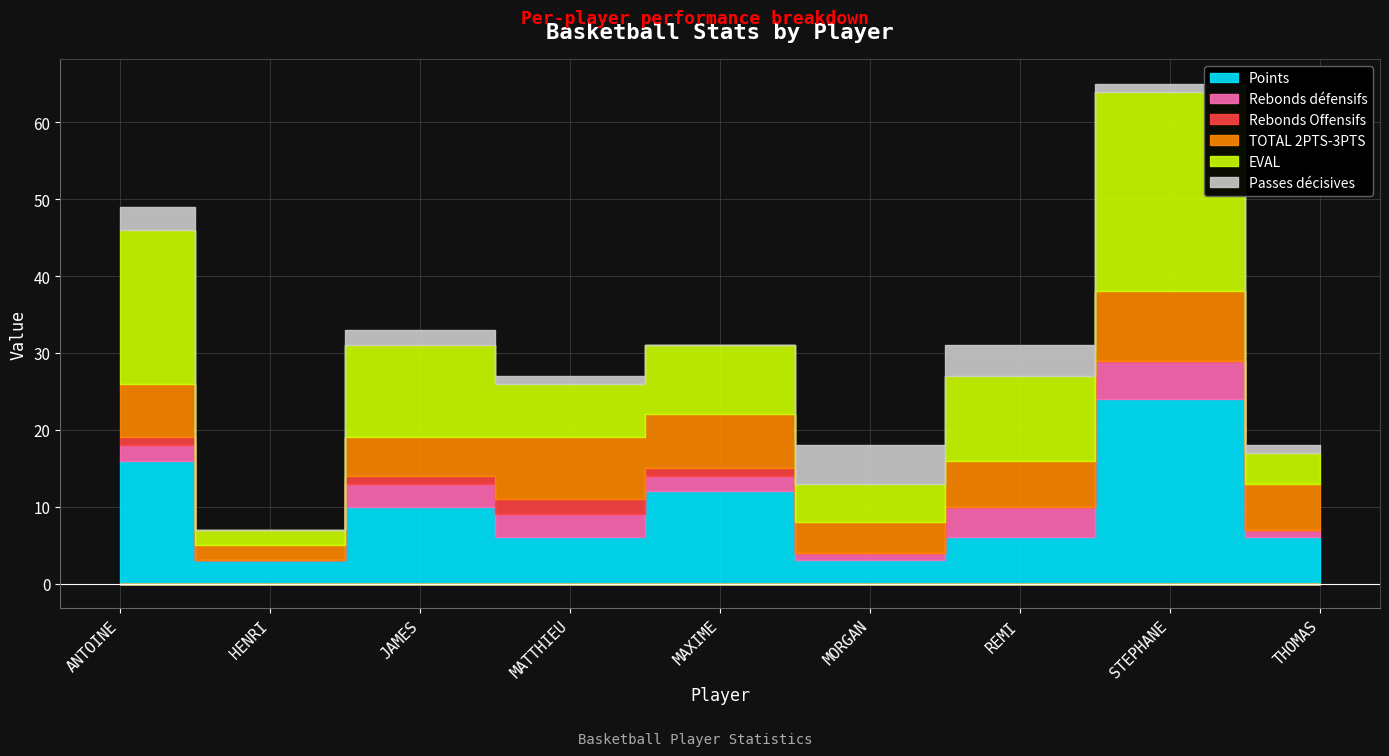

True or false: Rebonds défensifs has a value of 1 at THOMAS.

True